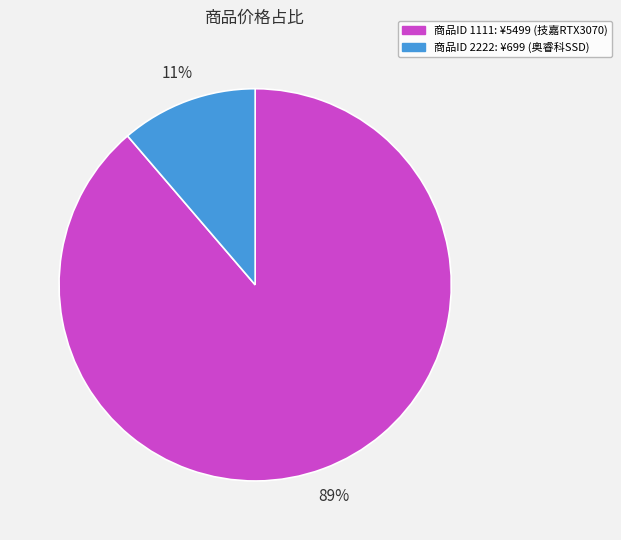

Does any single category account for the majority?

Yes